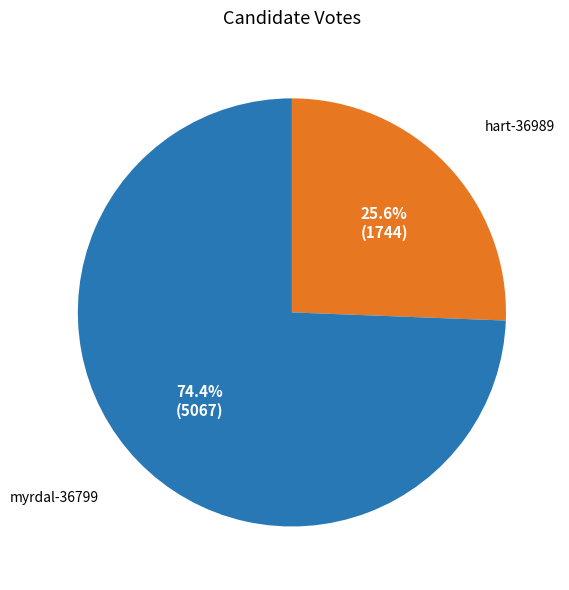

Does any single category account for the majority?

Yes